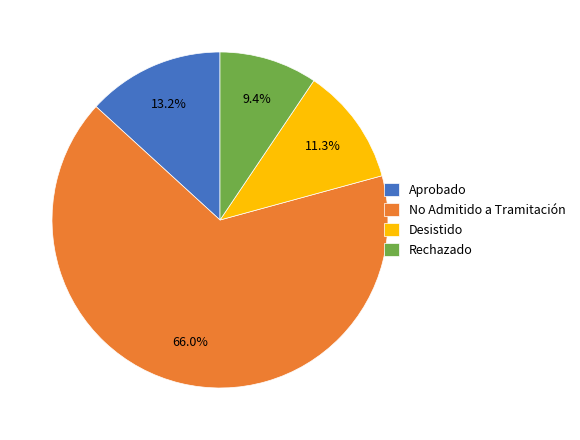

Does Rechazado represent more than half of the total?

No